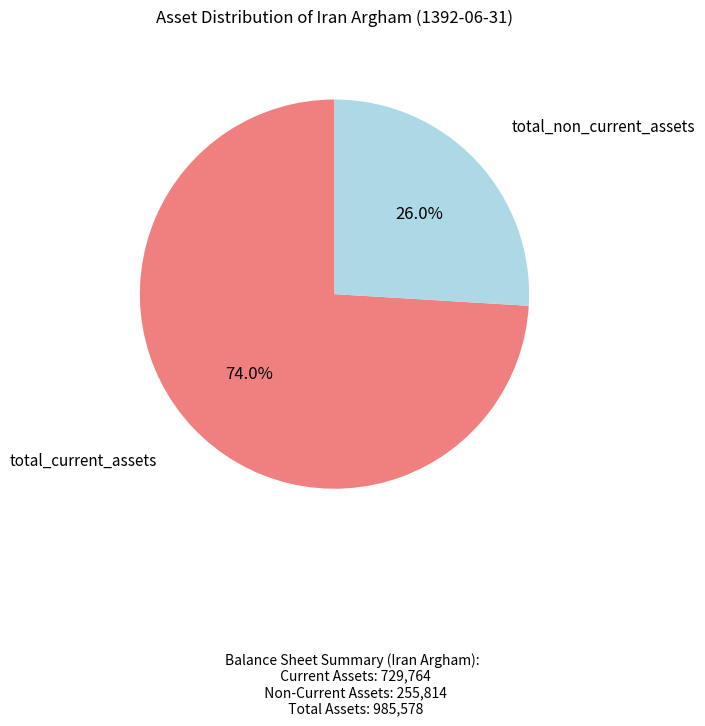

To the nearest percent, what is the average slice percentage?

50%